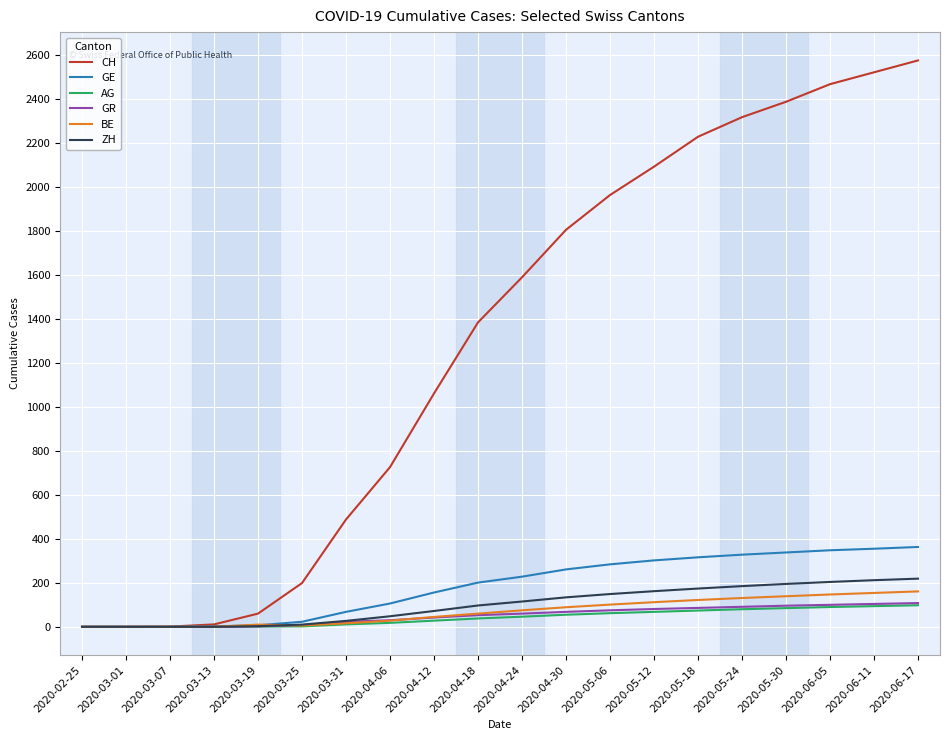

What is the total value across all series at 2020-03-25?

248